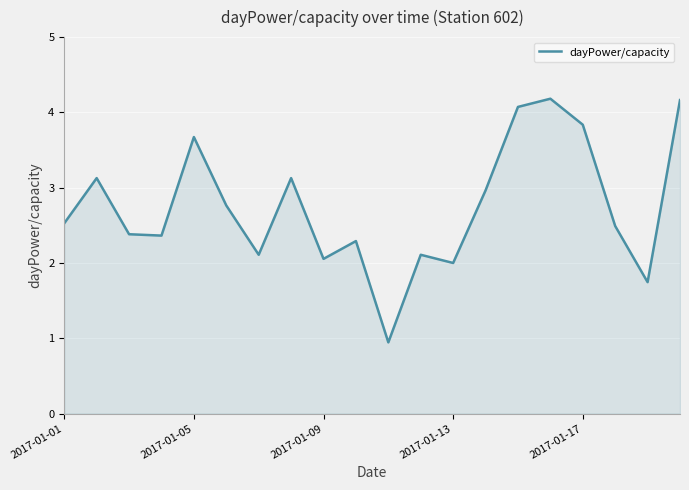

What is the difference between the maximum and minimum values?

3.2